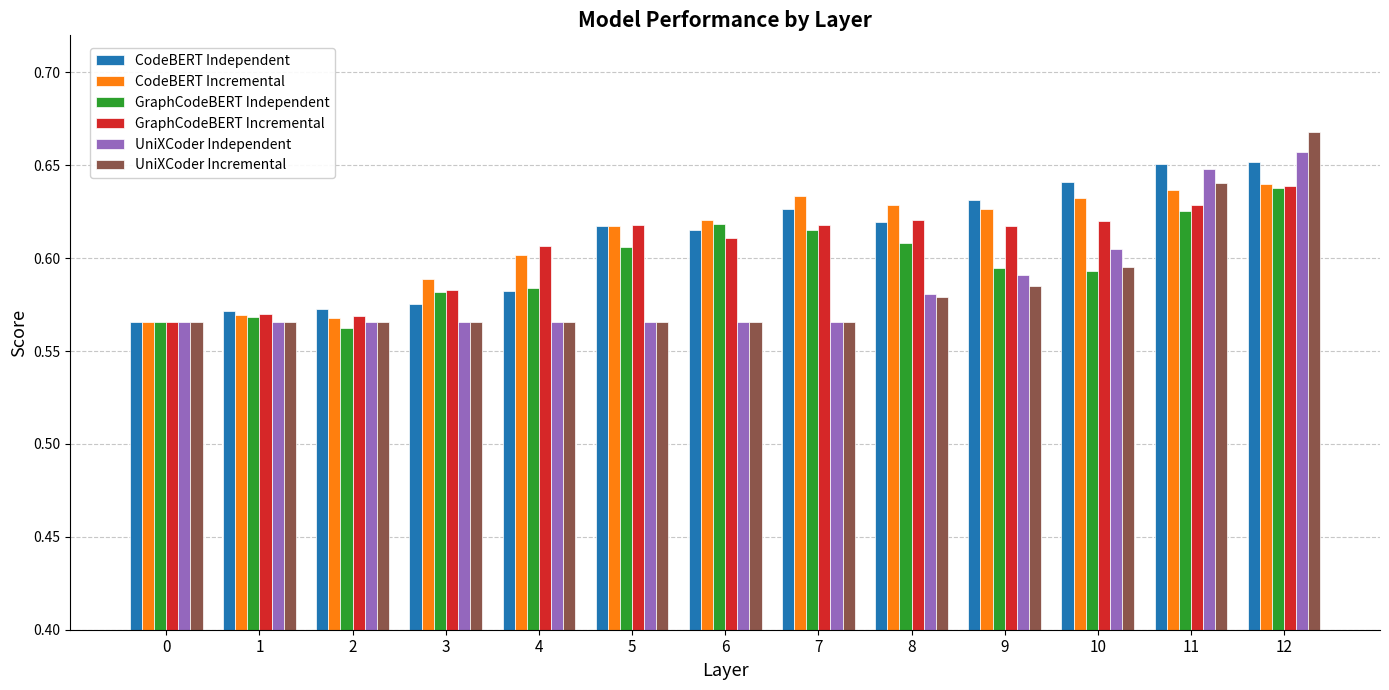

Where is GraphCodeBERT Independent nearest to the value 0?

2